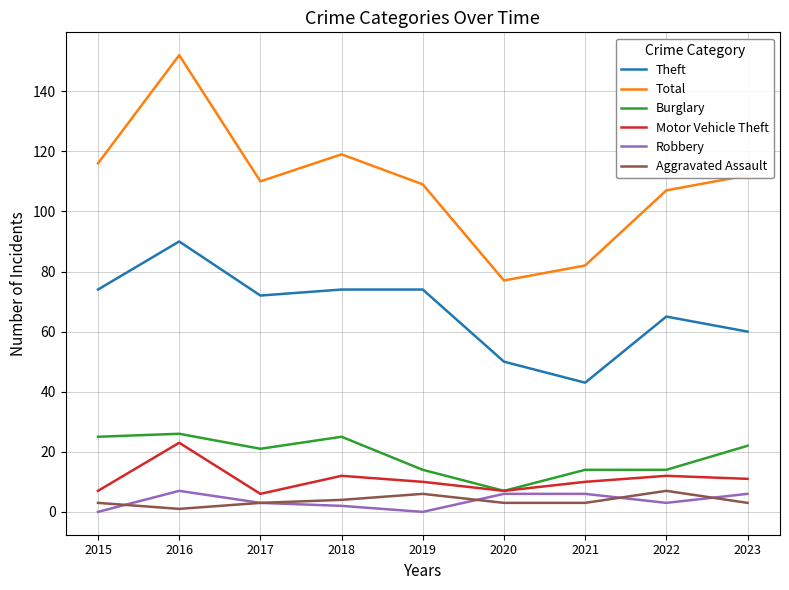

The value of Theft at 2018 is 74. True or false?

True